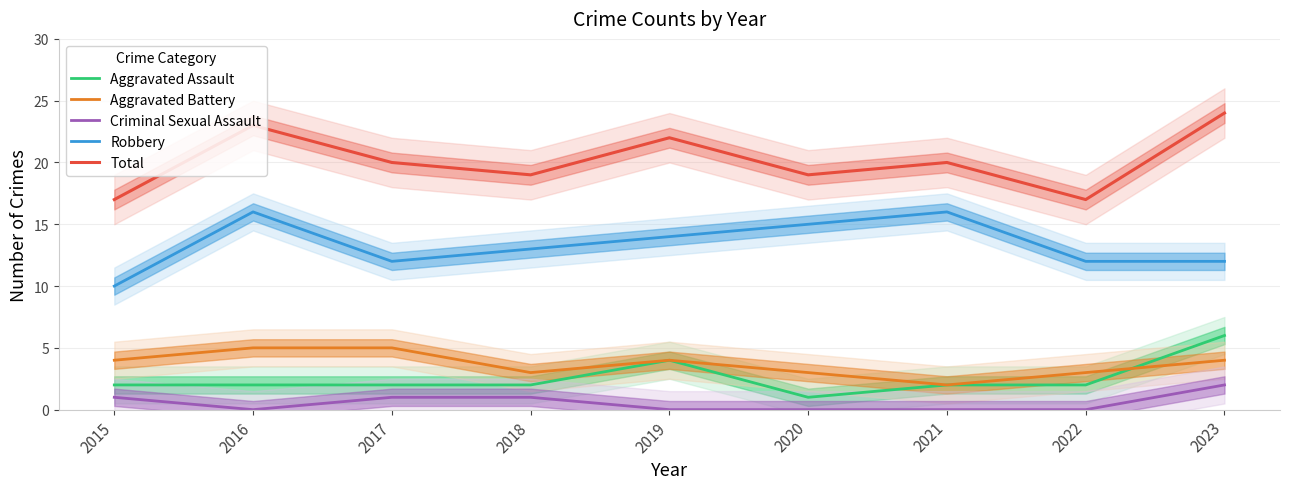

What are all the series names shown in the legend?

Aggravated Assault, Aggravated Battery, Criminal Sexual Assault, Robbery, Total